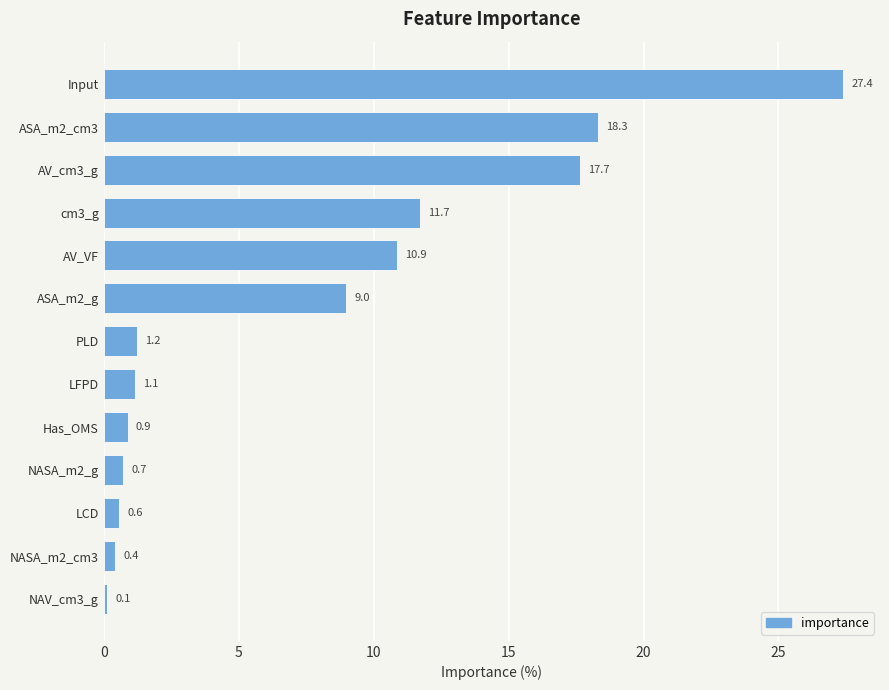

What is the value of the 12th bar from the top?

0.4